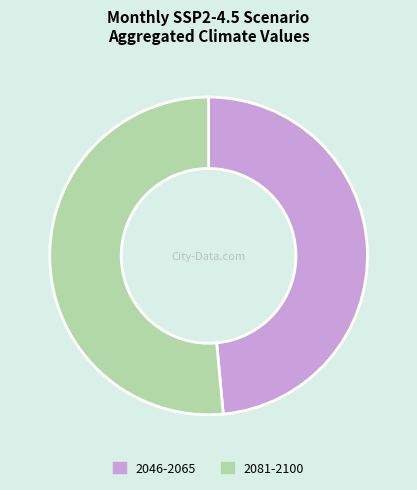

How many slices are in this pie chart?

2